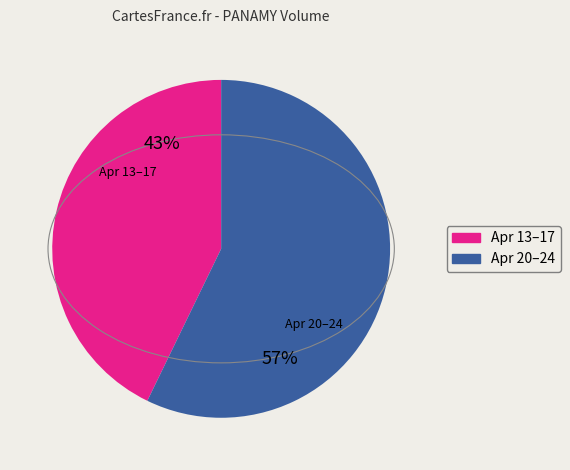

How many slices are in this pie chart?

2